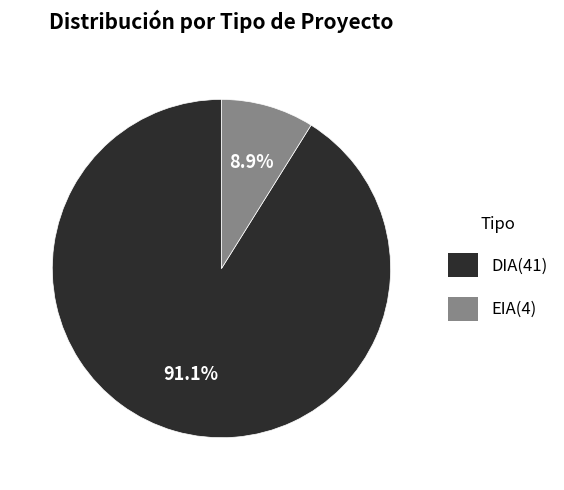

How many slices are in this pie chart?

2